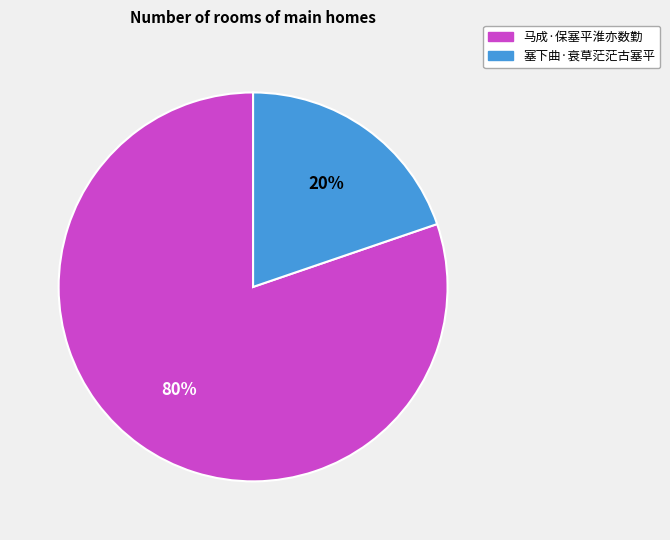

How many segments does this pie chart have?

2